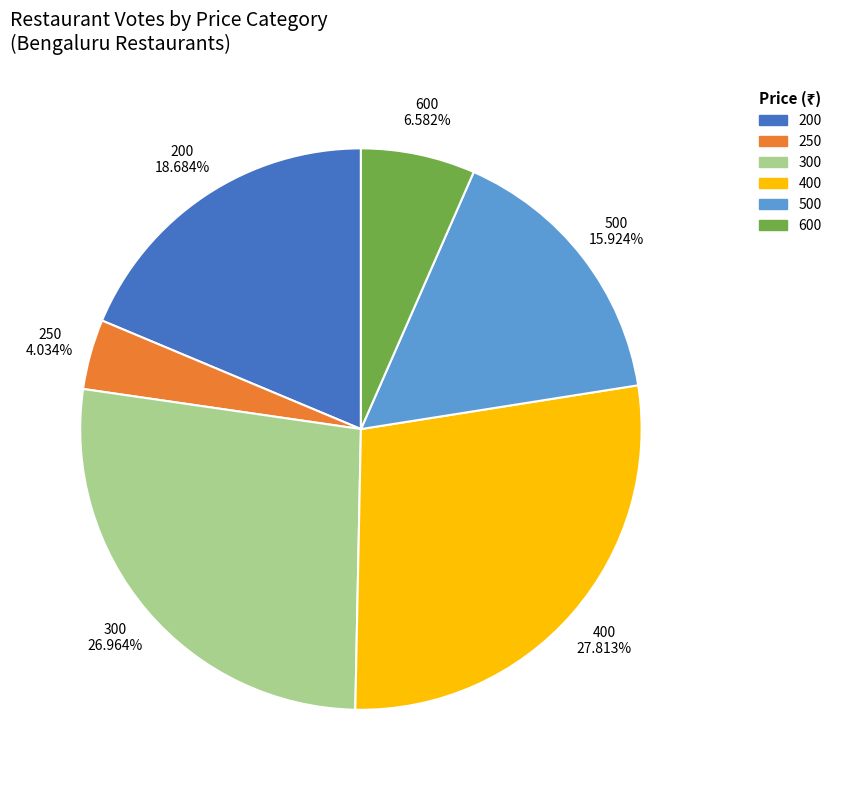

To the nearest percent, what is the difference between the largest and smallest slice percentages?

24%